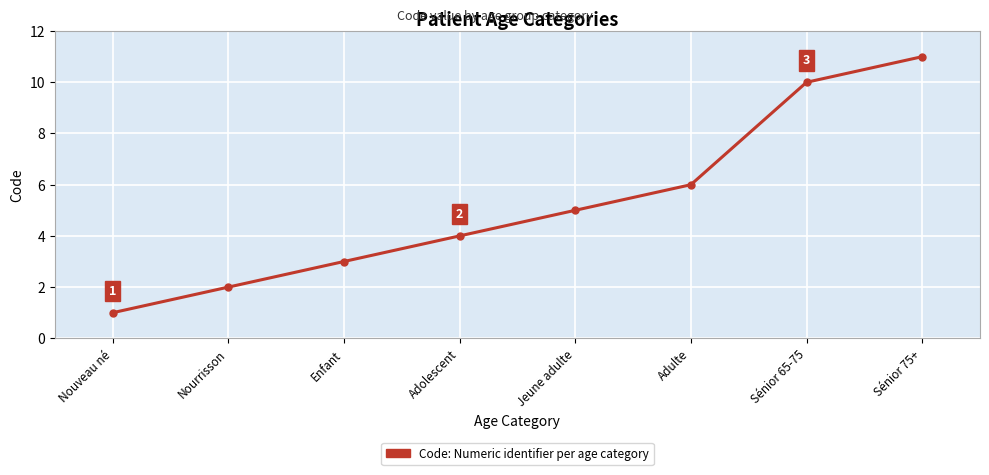

How many categories are shown in the chart?

8